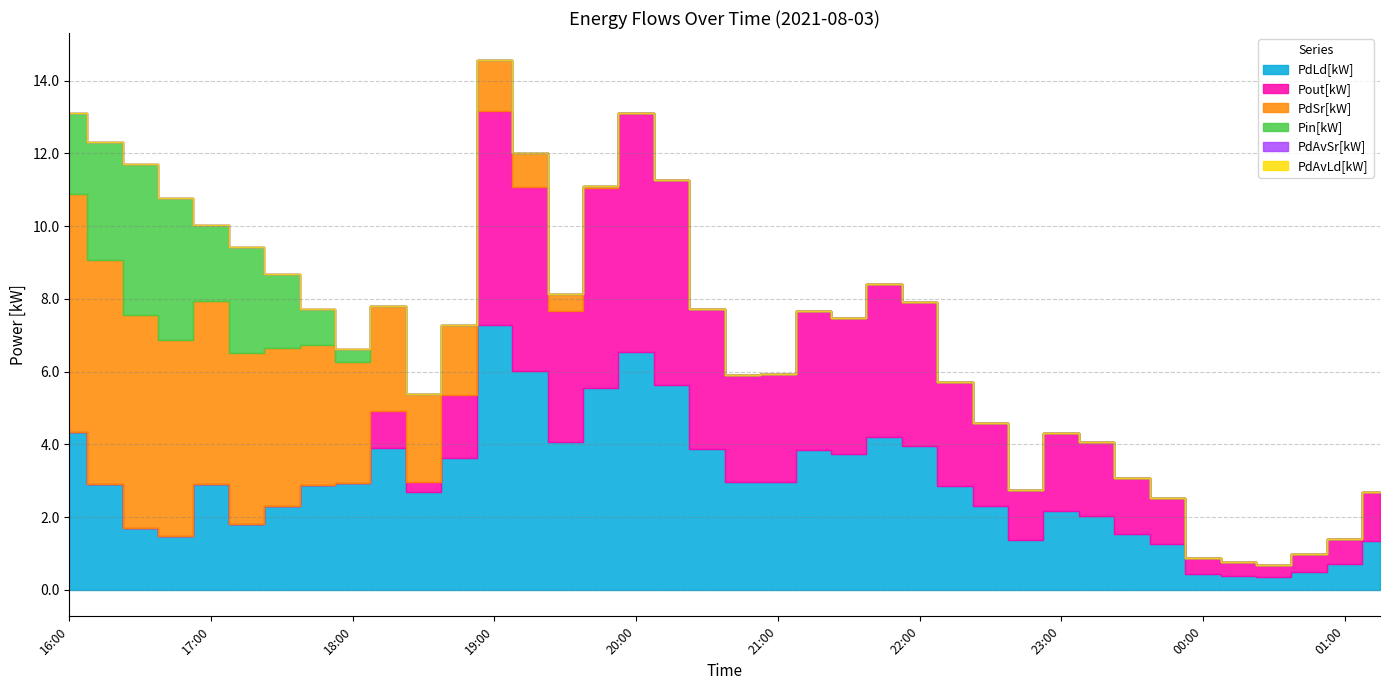

What is the greatest value displayed?

7.3